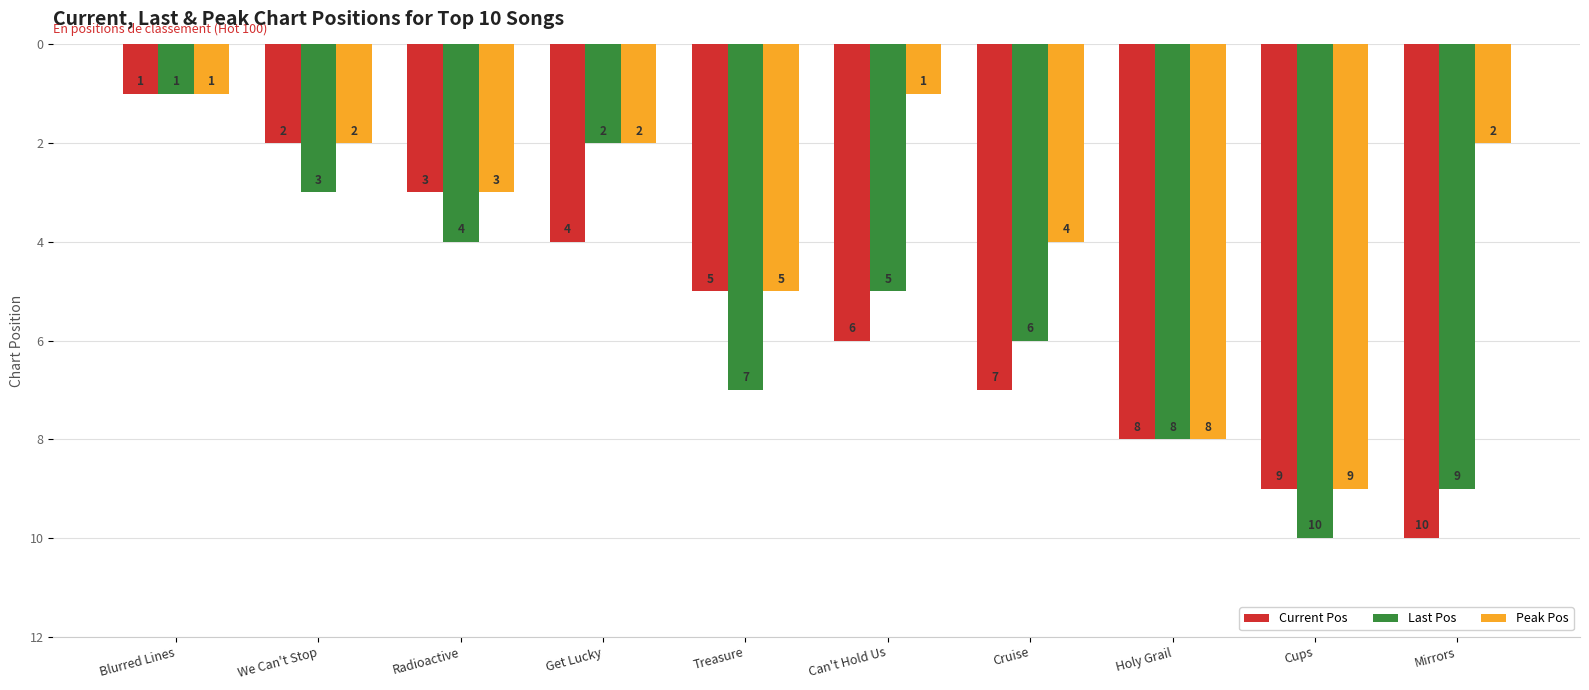

Is the value of Peak Pos at Get Lucky greater than the value of Current Pos at Cups?

No